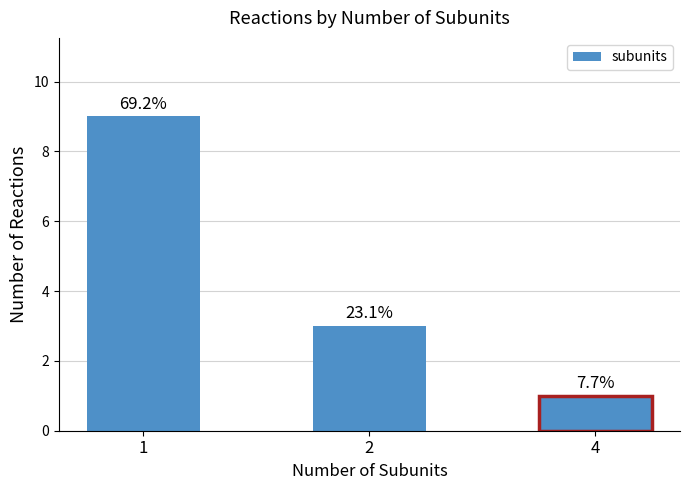

Does the chart contain any negative values?

No